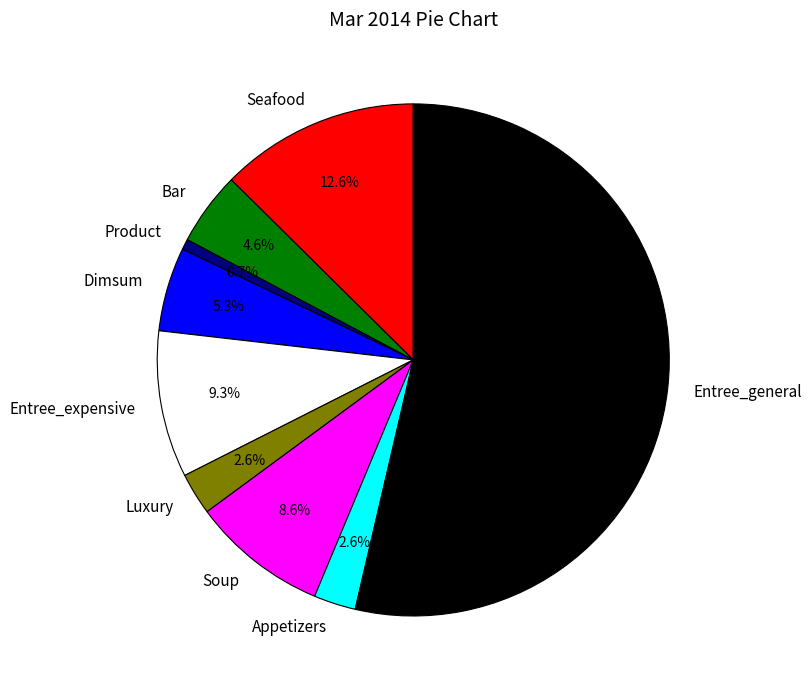

Is Dimsum the majority of the pie?

No